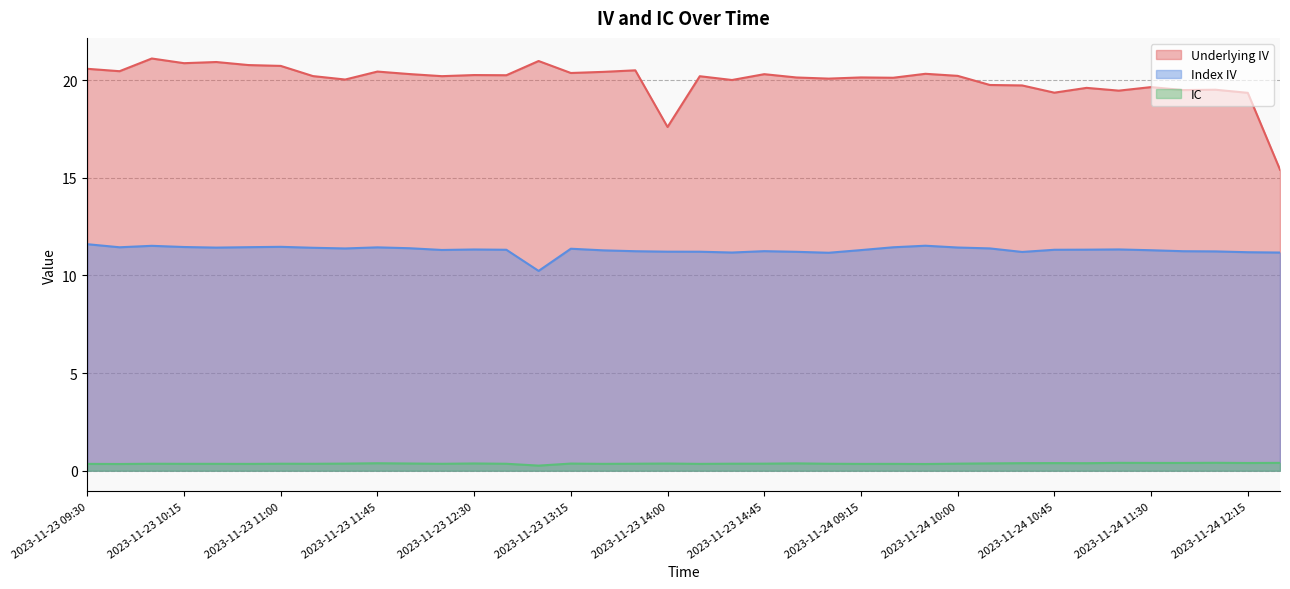

Rank the series by their maximum value, from highest to lowest.

Underlying IV, Index IV, IC